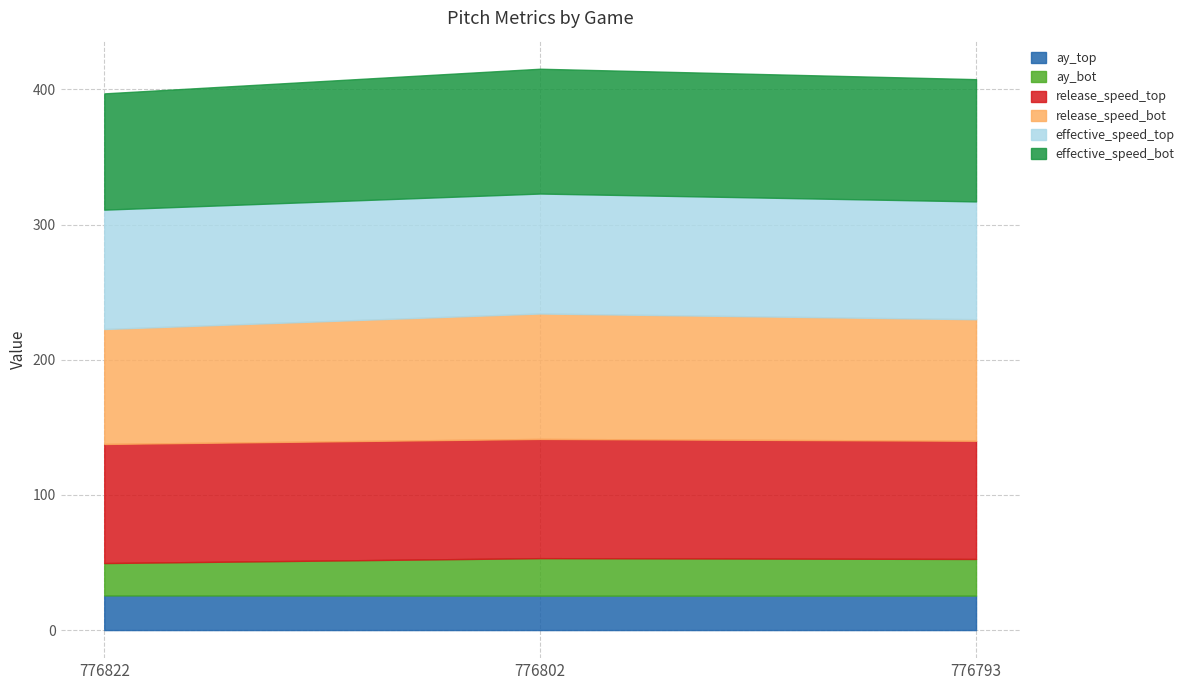

Reading left to right, what are all the values shown in this chart?

ay_top: 25.6	25.5	25.5
ay_bot: 23.9	27.7	27.1
release_speed_top: 88.1	88.2	87.5
release_speed_bot: 85.0	92.8	89.9
effective_speed_top: 88.3	88.8	87.2
effective_speed_bot: 86.0	92.3	90.5